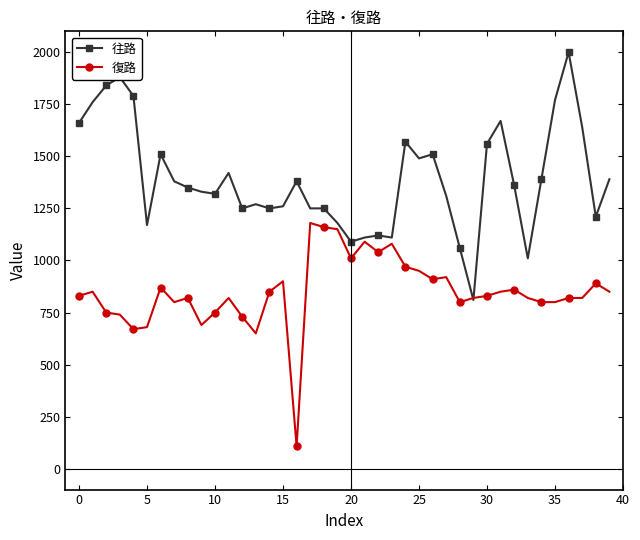

What is the minimum value for 復路?

108